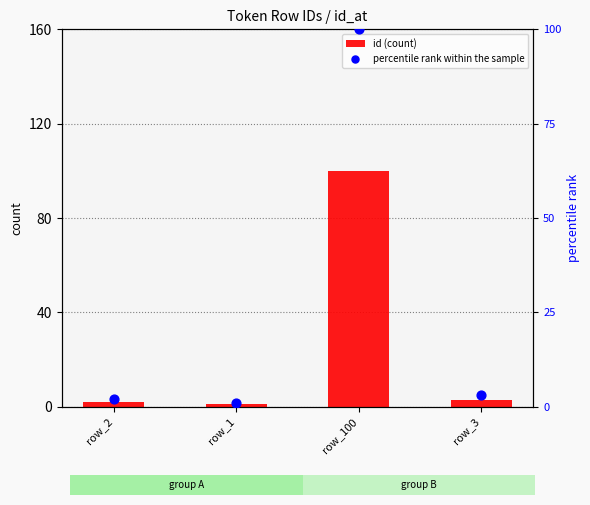

At how many categories does at least one series exceed 46?

1